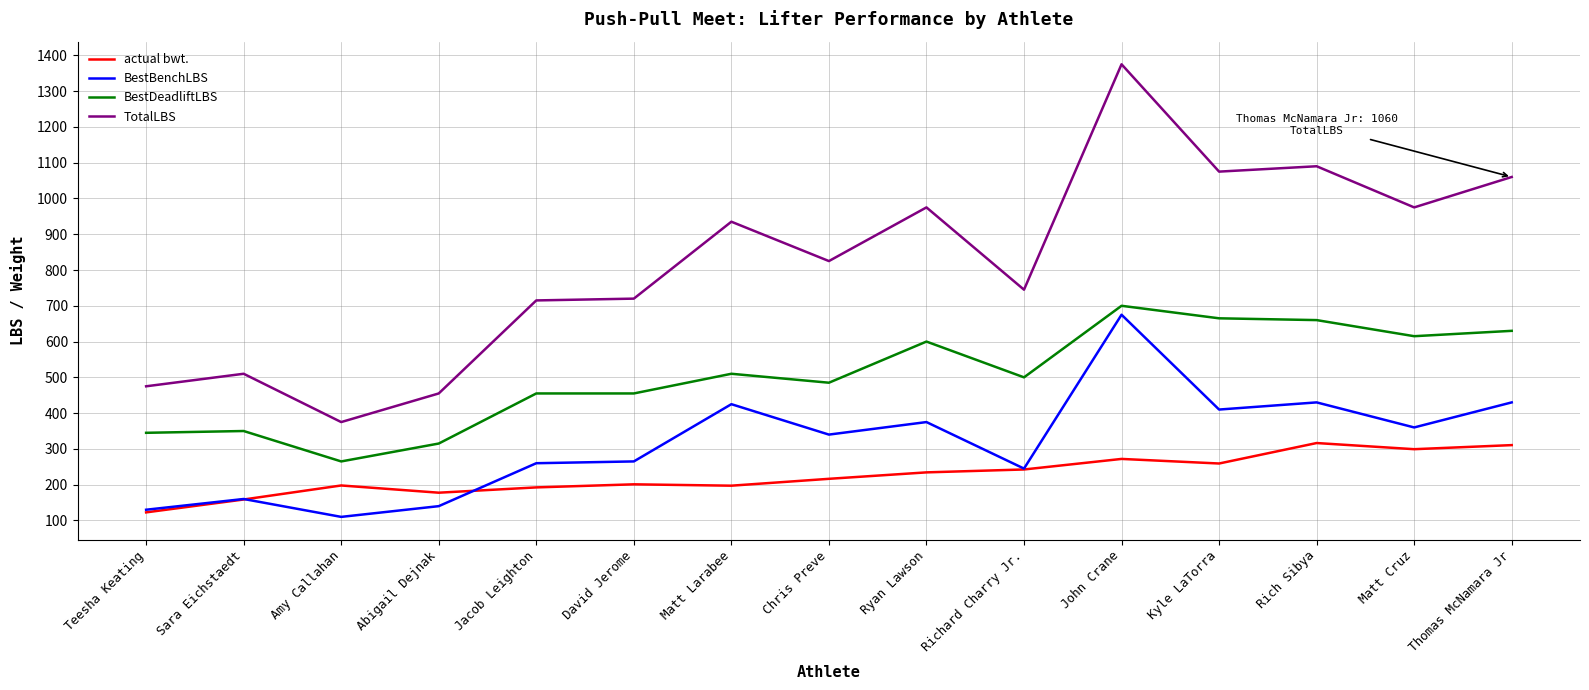

Where does the TotalLBS series first go above 825?

Matt Larabee